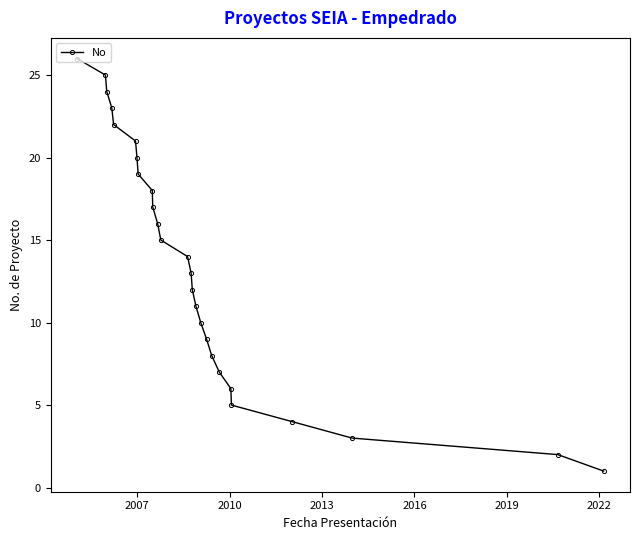

What is the difference between the second highest and minimum values?

24